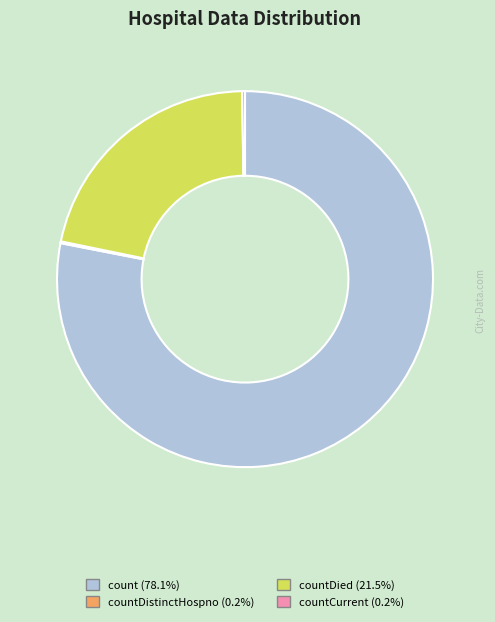

Does any single category account for the majority?

Yes